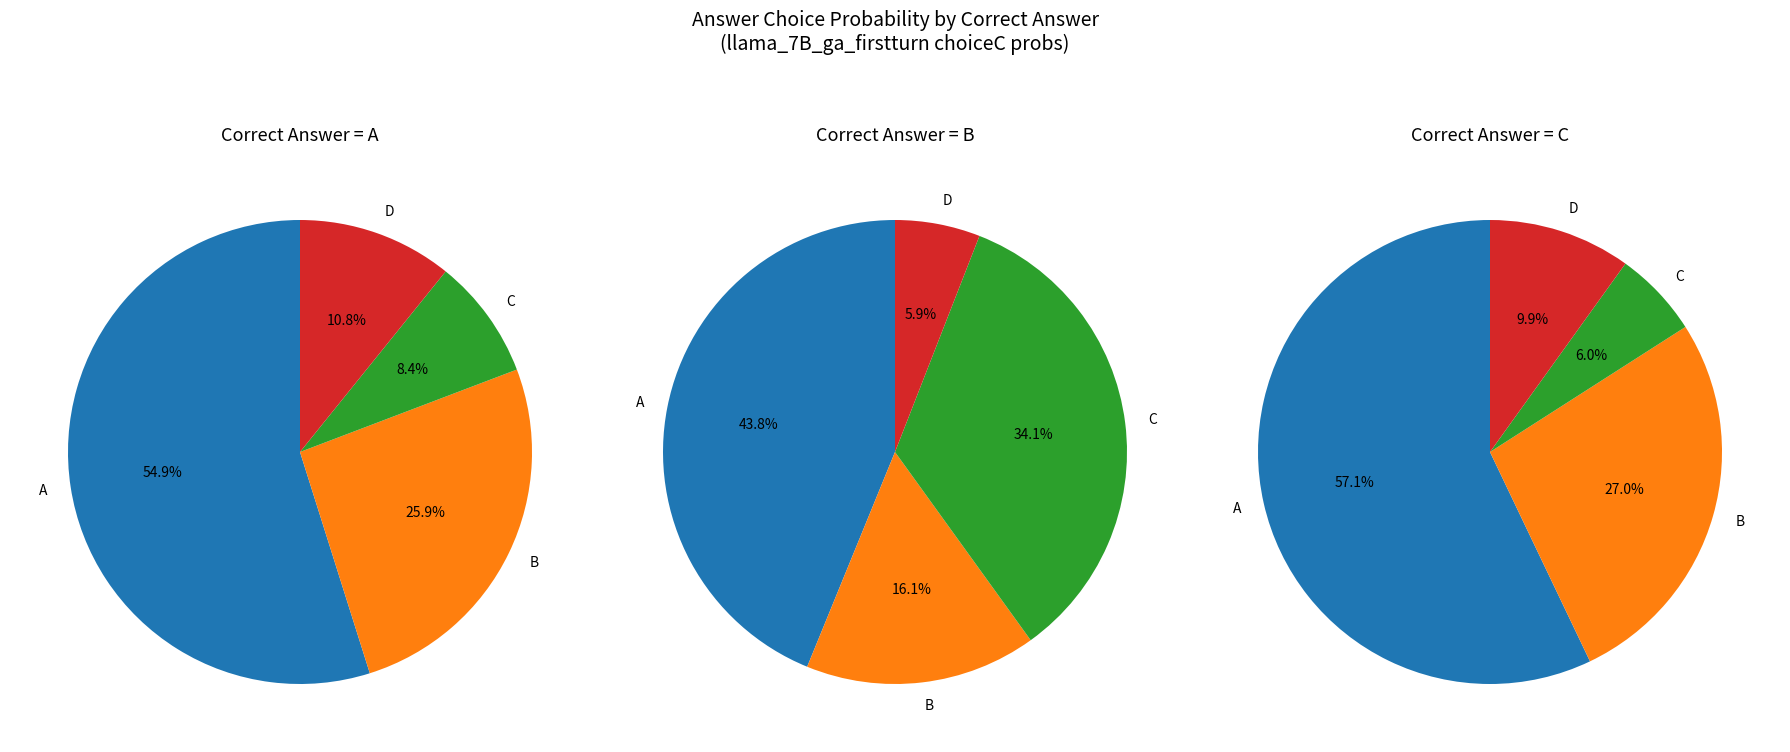

Does A account for over 50% of the chart?

No